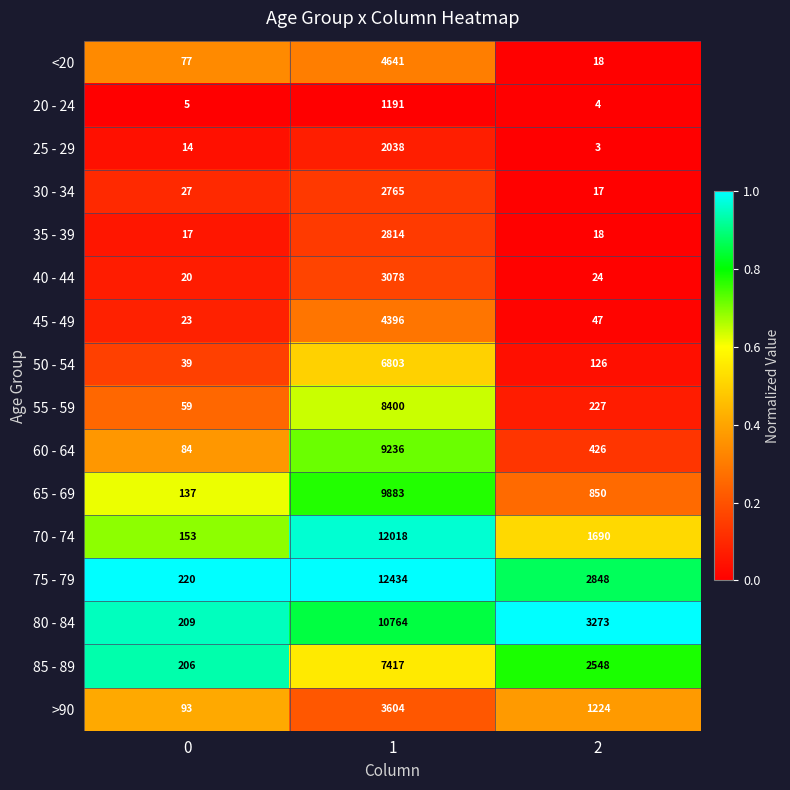

Which series has the largest range (max minus min)?

75 - 79